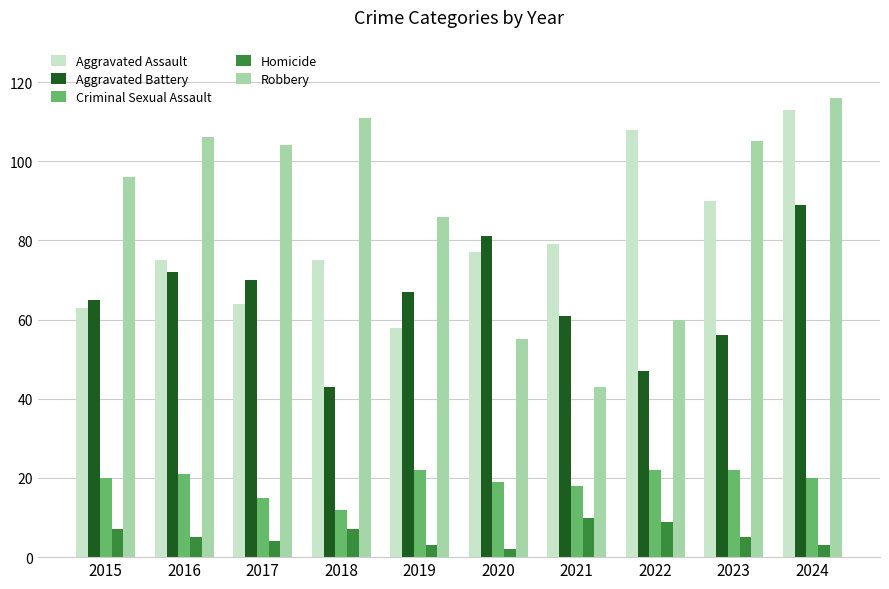

What are all the series names shown in the legend?

Aggravated Assault, Aggravated Battery, Criminal Sexual Assault, Homicide, Robbery